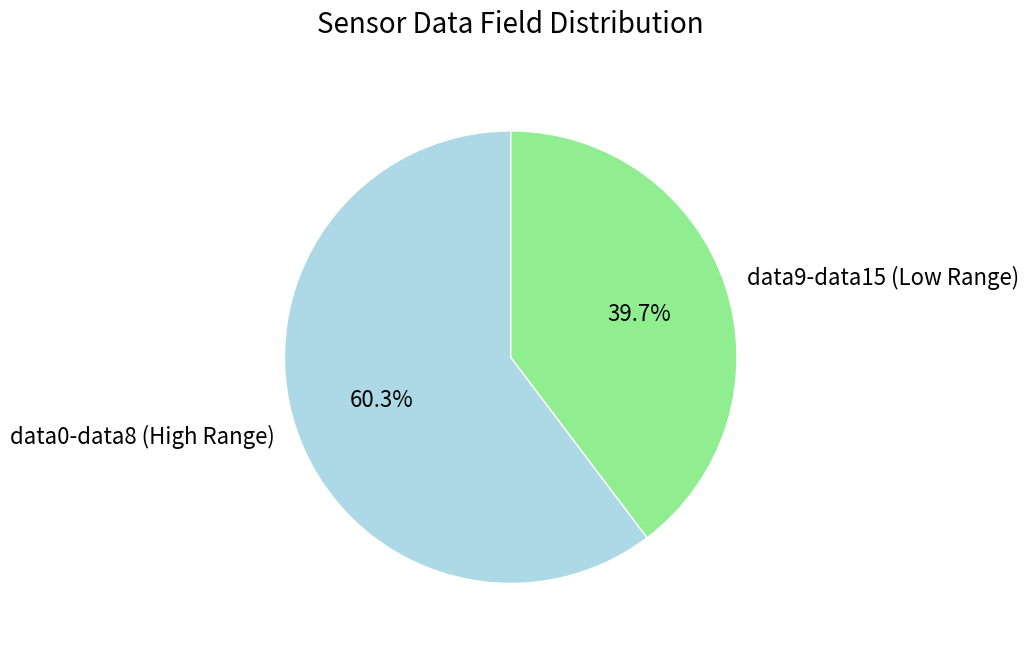

Count the number of slices in the pie.

2